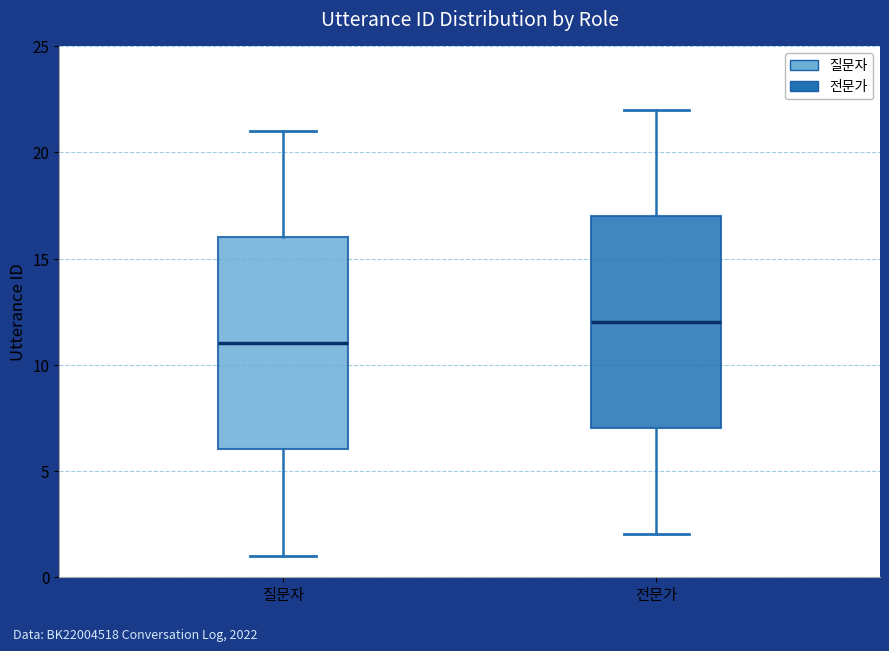

Where is the lower edge of the box for 질문자 on the y-axis? The values are not printed on the chart, so give them approximately, as read against the axis.

6